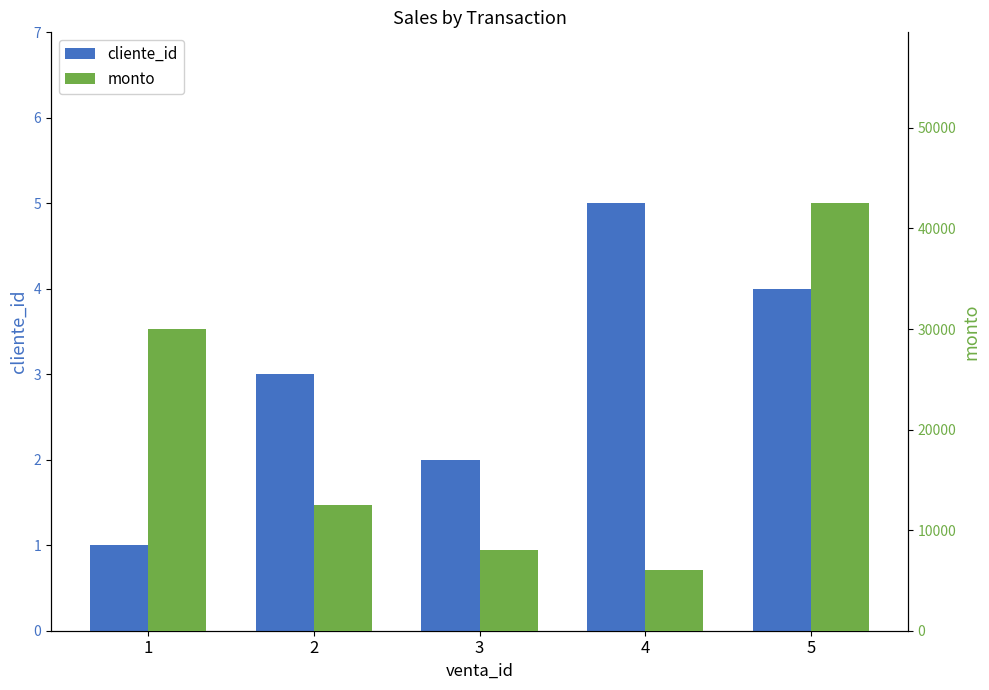

Which has a higher value, 1 or 3?

3